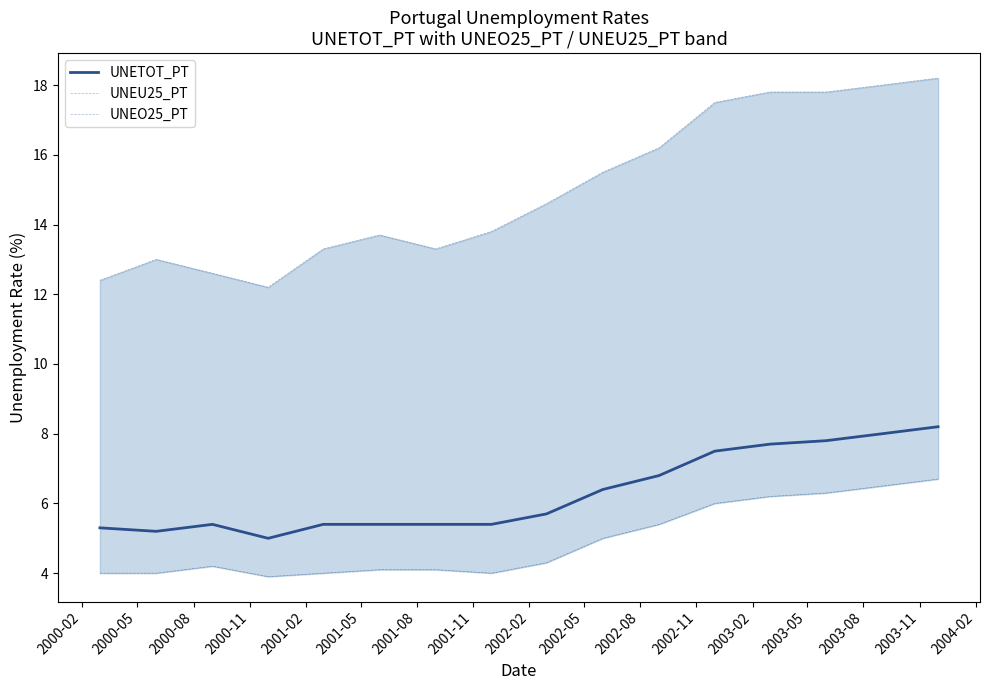

True or false: UNEU25_PT has more than 2 points higher than both neighbors.

False